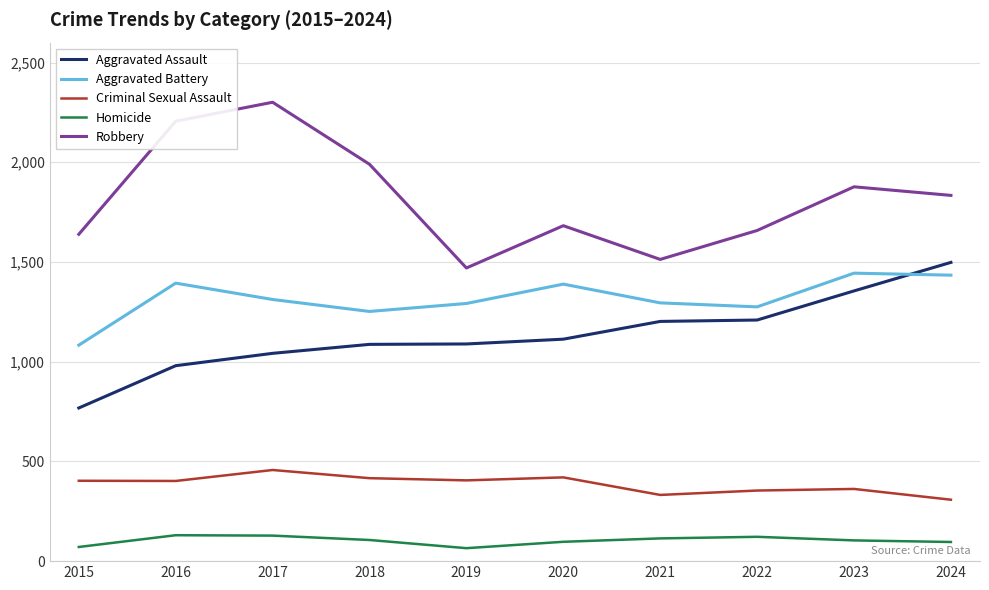

What are all the series names shown in the legend?

Aggravated Assault, Aggravated Battery, Criminal Sexual Assault, Homicide, Robbery